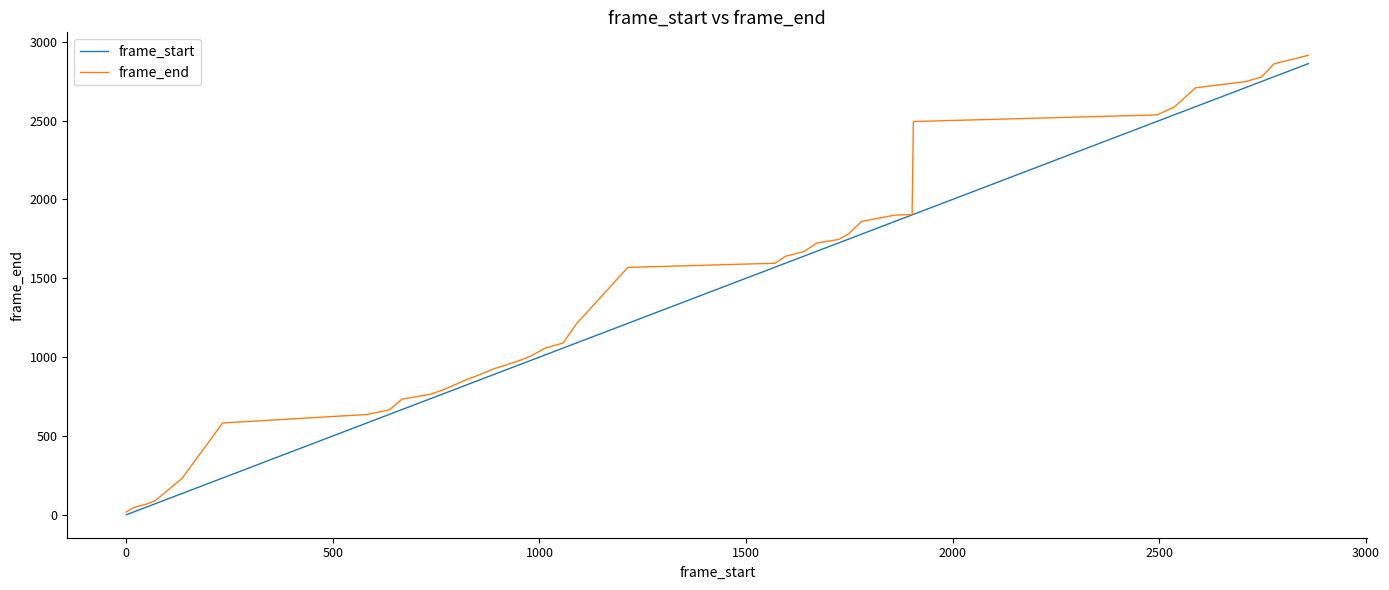

List the series in order of their overall mean, lowest first.

frame_start, frame_end